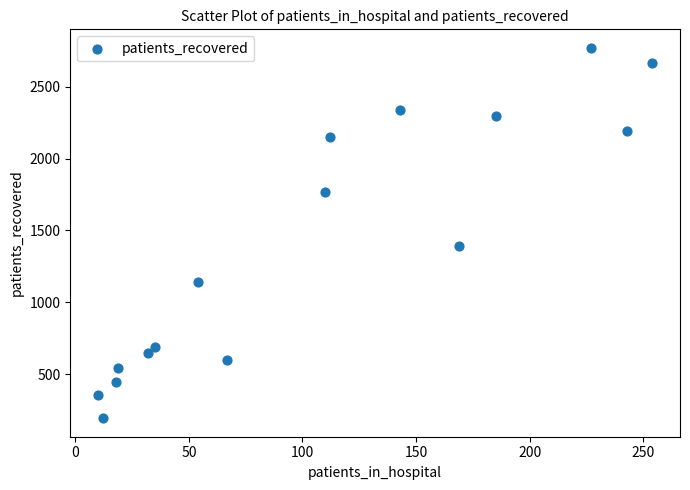

What Y value in the scatter plot is closest to 1481?

1394